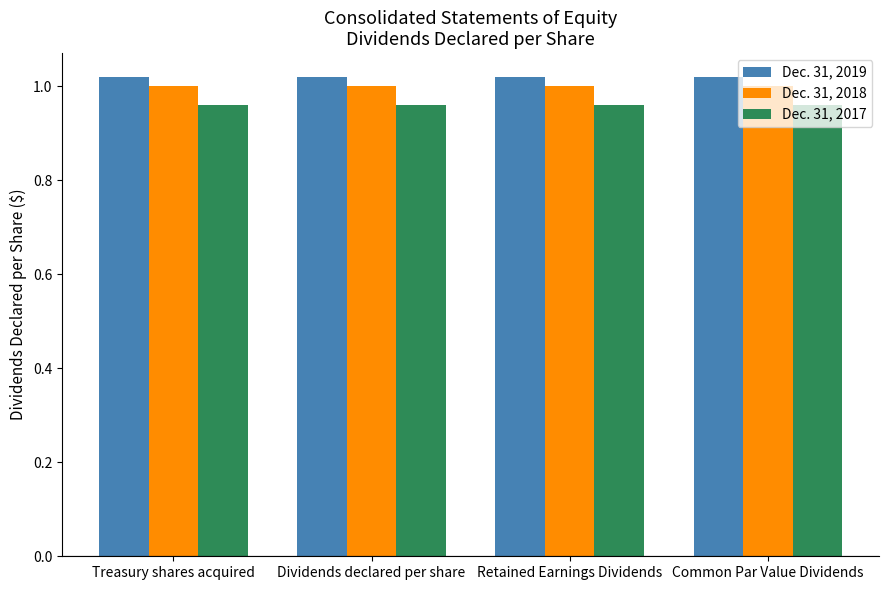

The Dec. 31, 2019 series shows 1.4 at Retained Earnings Dividends. True or false?

False